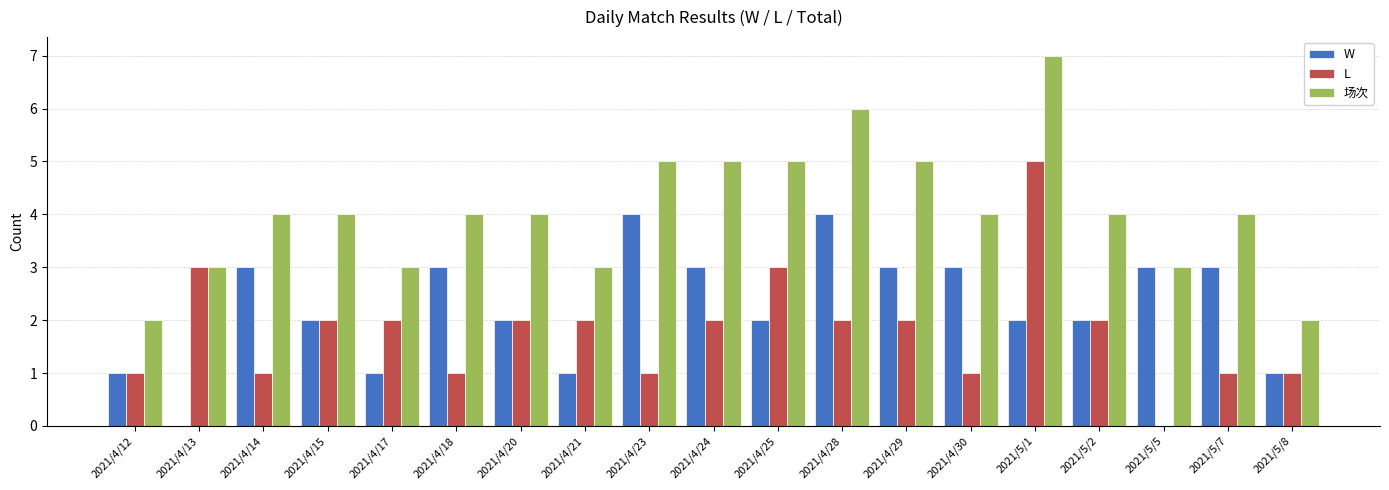

Count the number of data series in this chart.

3